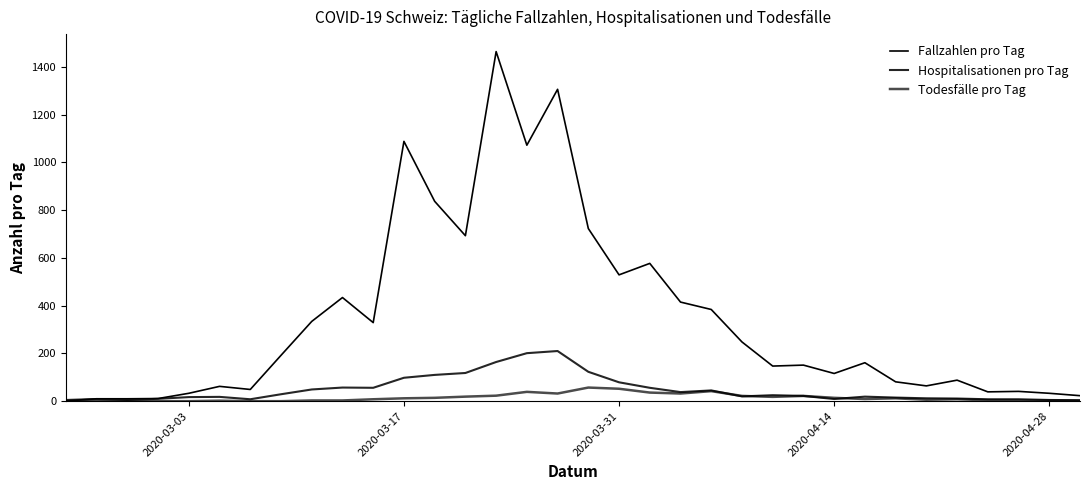

Does the chart have visible grid lines?

No